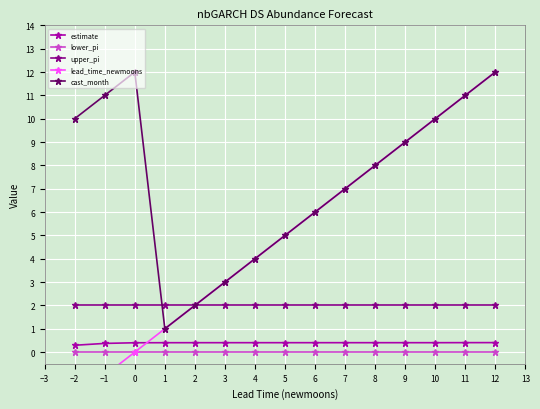

True or false: cast_month and lower_pi cross at least once.

False